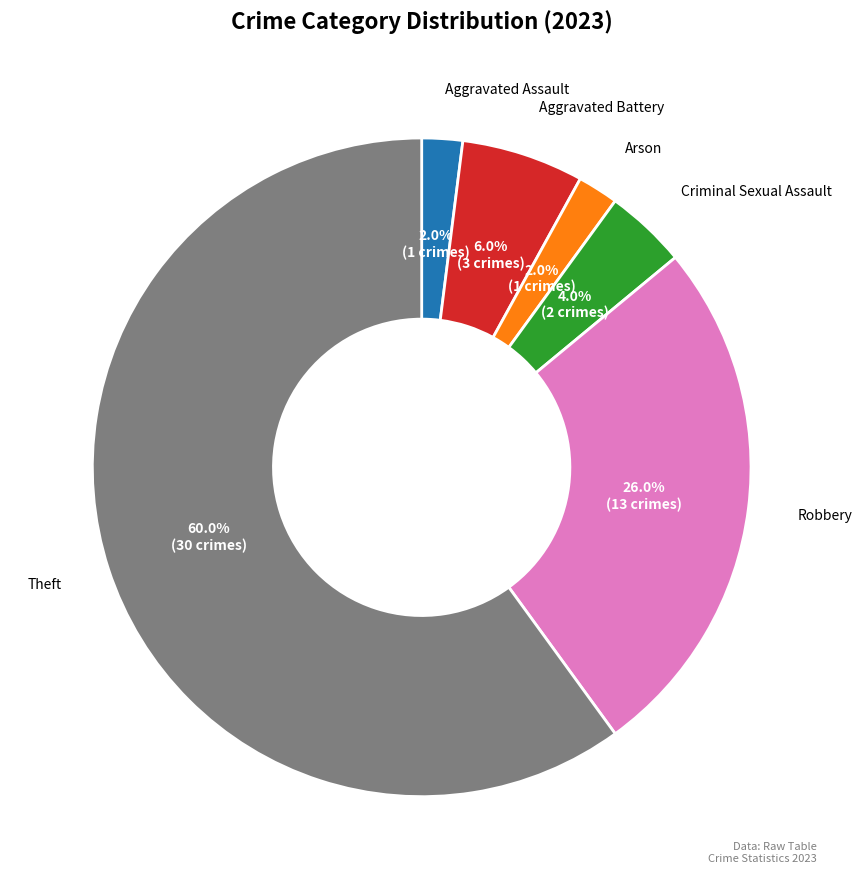

The Arson slice represents 2% of the pie. True or false?

True